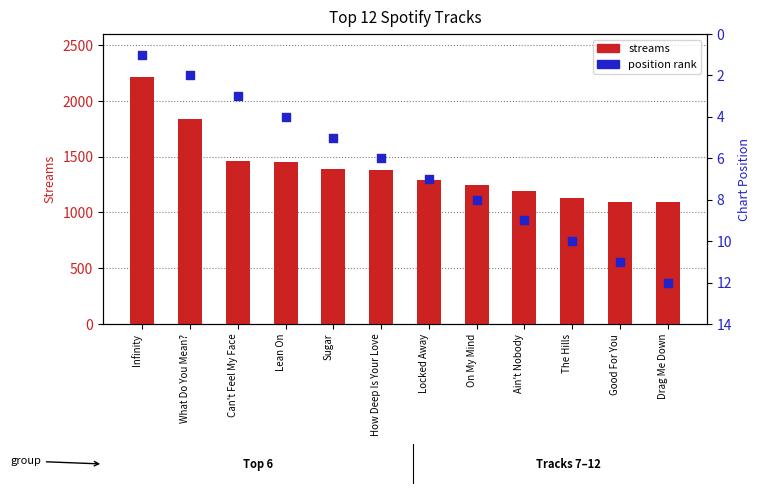

Which series has the largest Y range (max minus min)?

streams